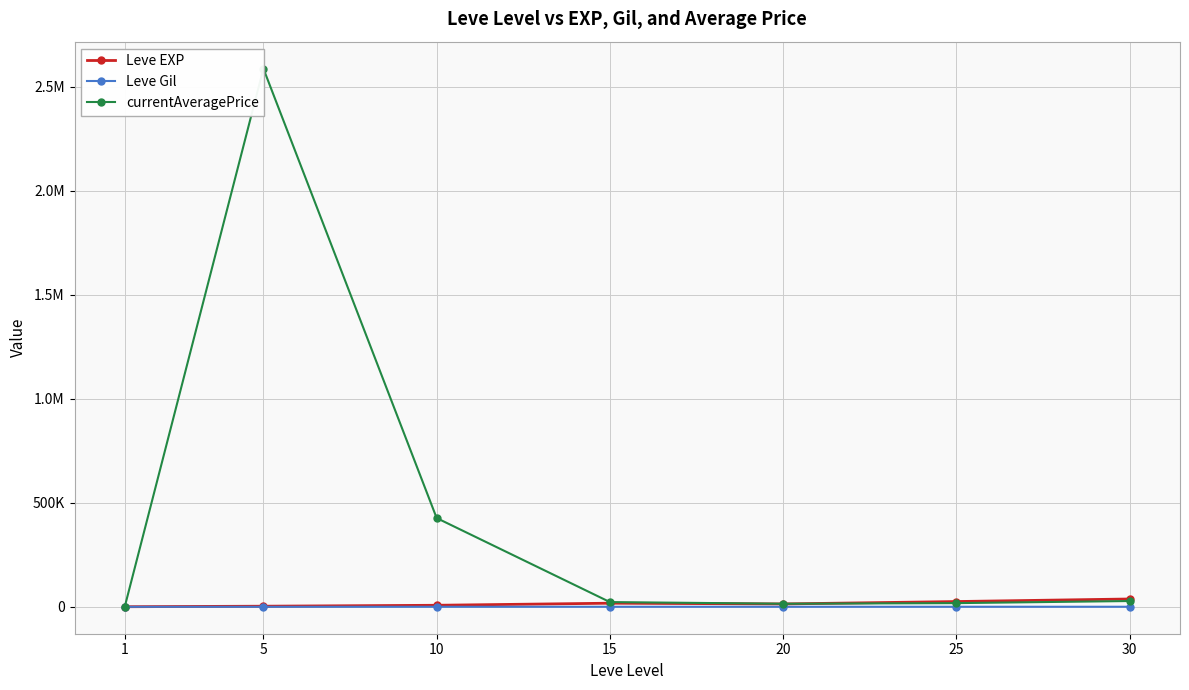

True or false: currentAveragePrice and Leve Gil cross at least once.

False